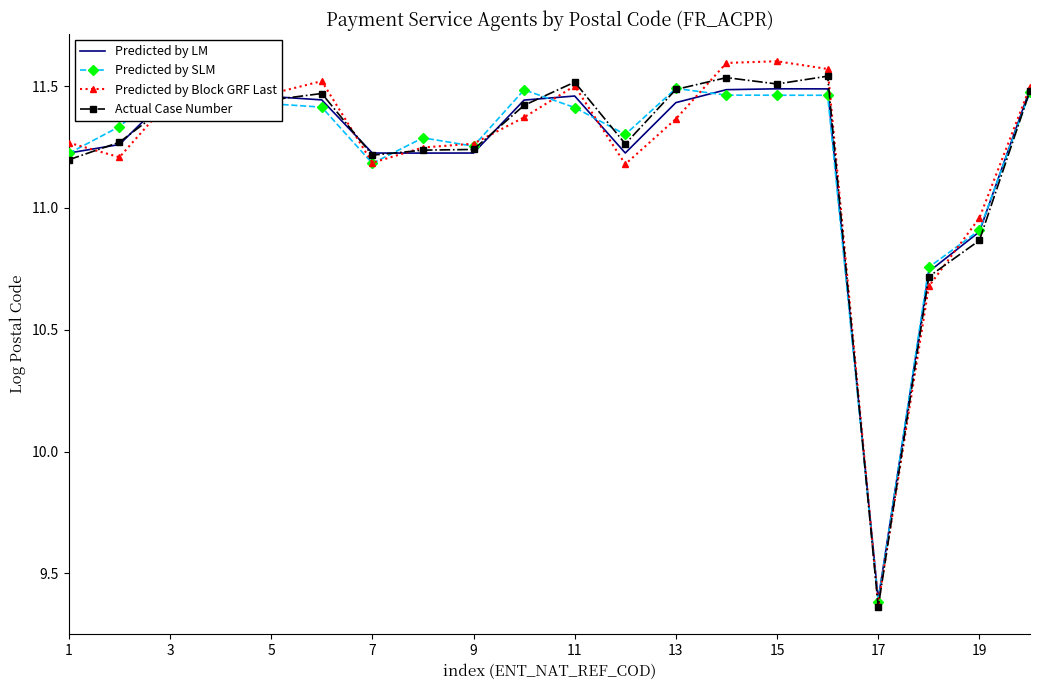

At which label is Actual Case Number closest to 10?

17